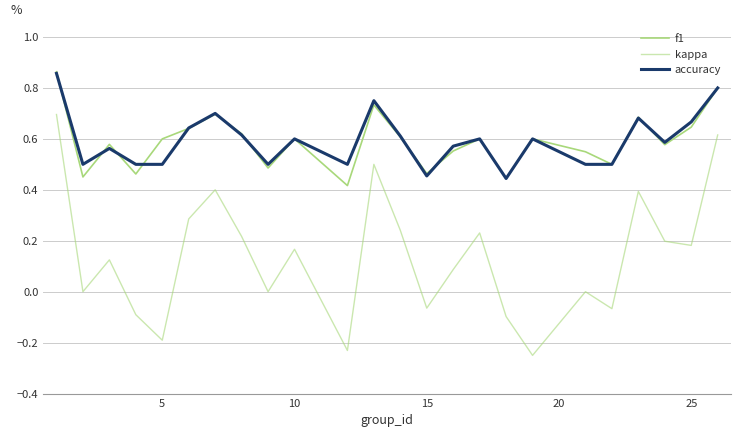

How many lines are shown in the chart?

3